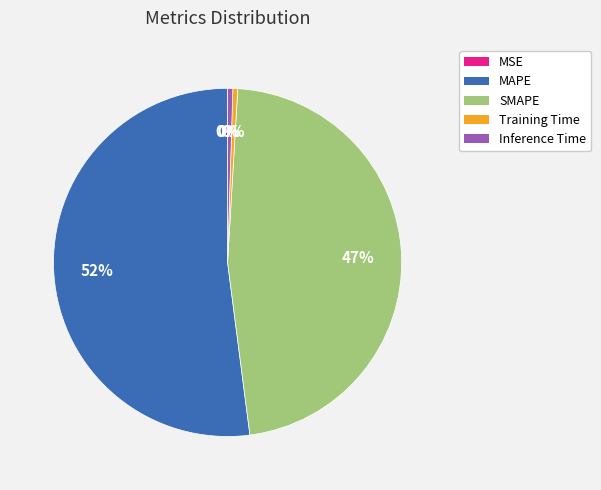

Does any single category account for the majority?

Yes